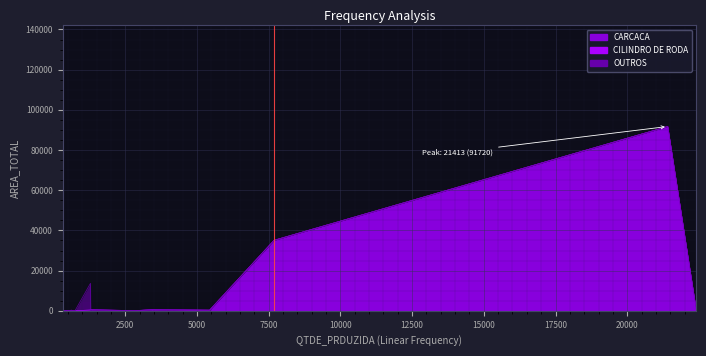

What are all the series names shown in the legend?

CARCACA, CILINDRO DE RODA, OUTROS